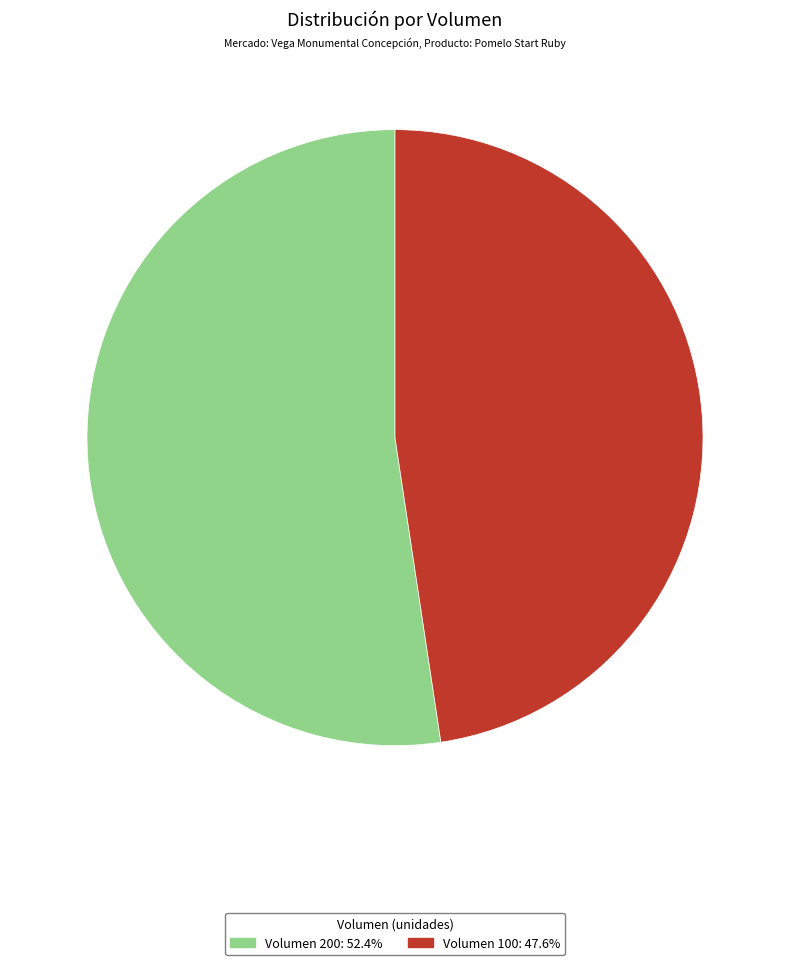

Is there a majority slice in this chart?

Yes